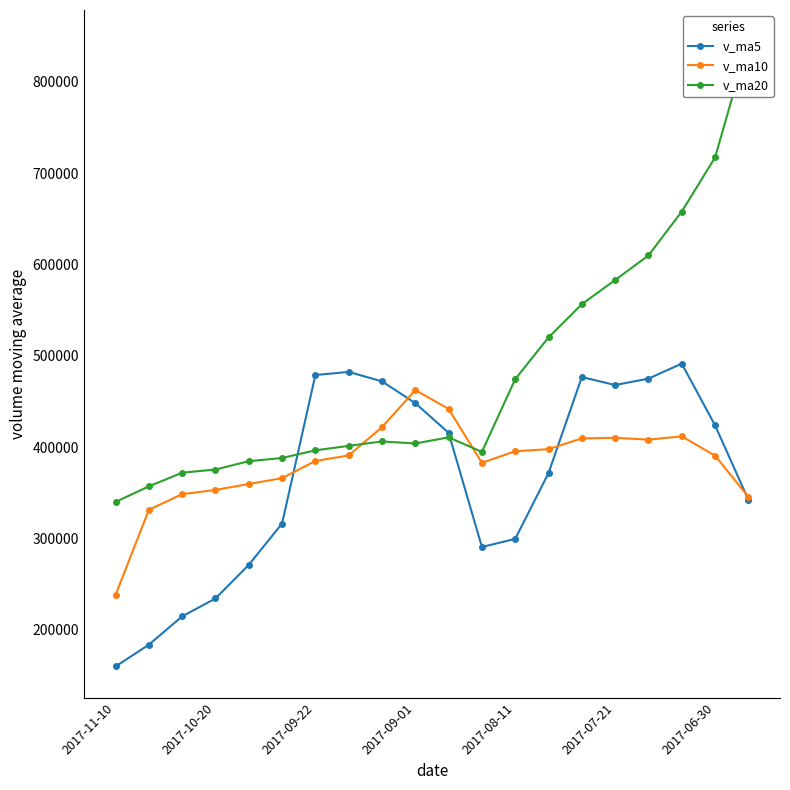

The value of v_ma10 at 2017-11-10 is 131472.0. True or false?

False